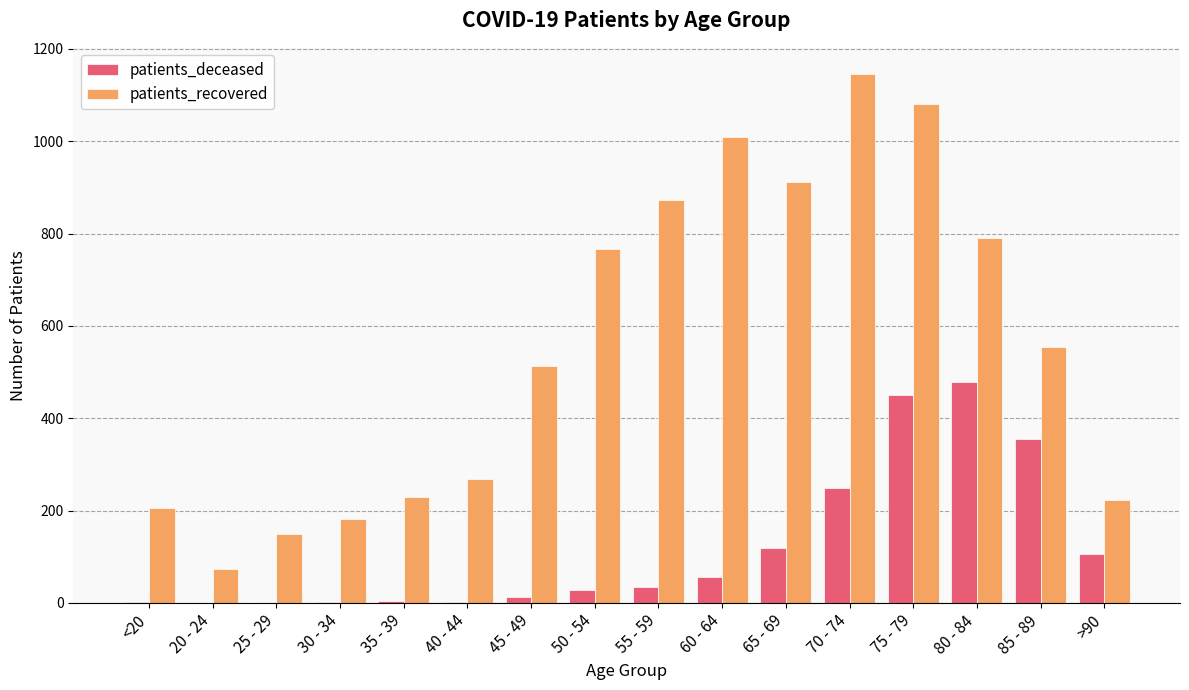

True or false: patients_recovered has a value of 1548 at 75 - 79.

False